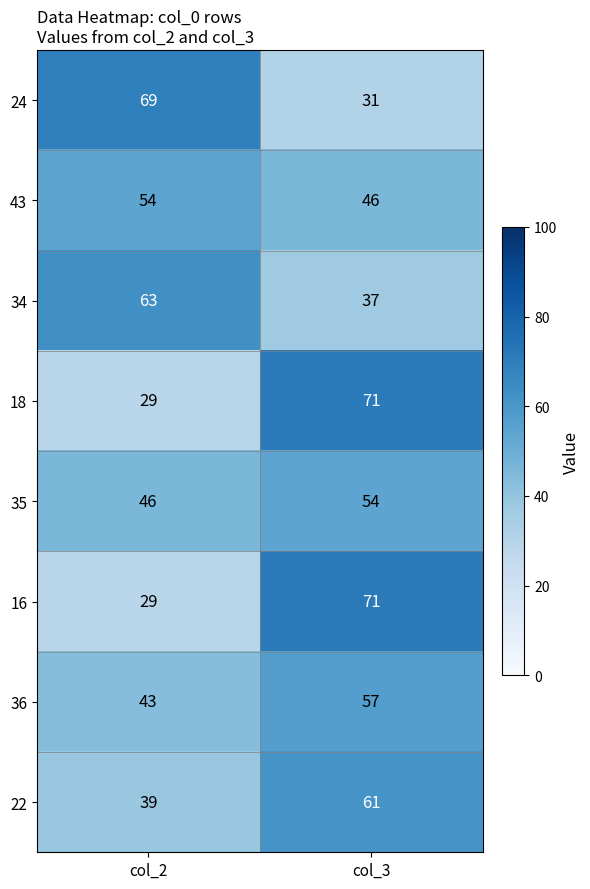

Reading left to right, what are all the values shown in this chart?

24: 69	31
43: 54	46
34: 63	37
18: 29	71
35: 46	54
16: 29	71
36: 43	57
22: 39	61